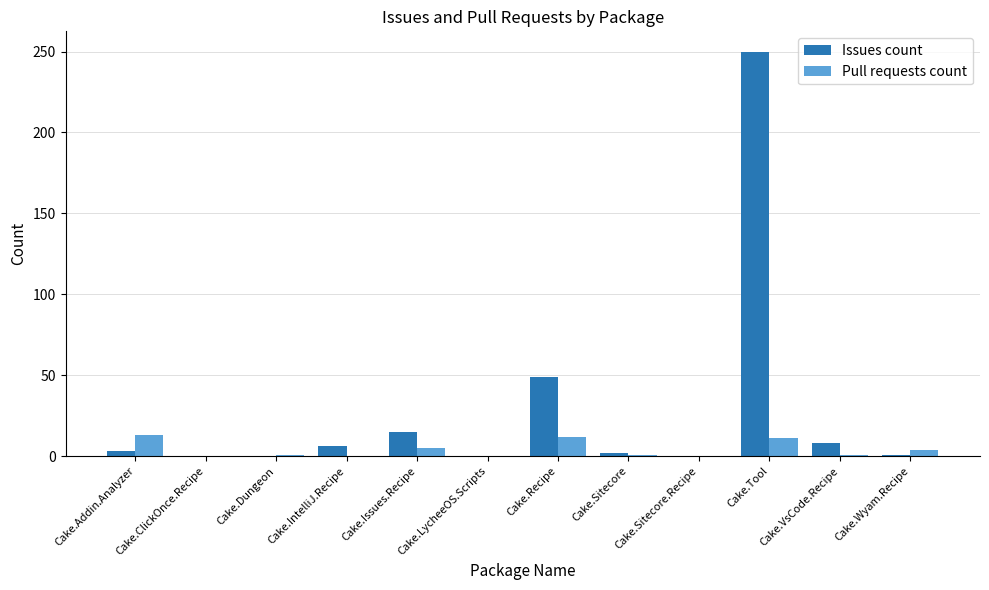

At which label is Issues count closest to 125?

Cake.Recipe